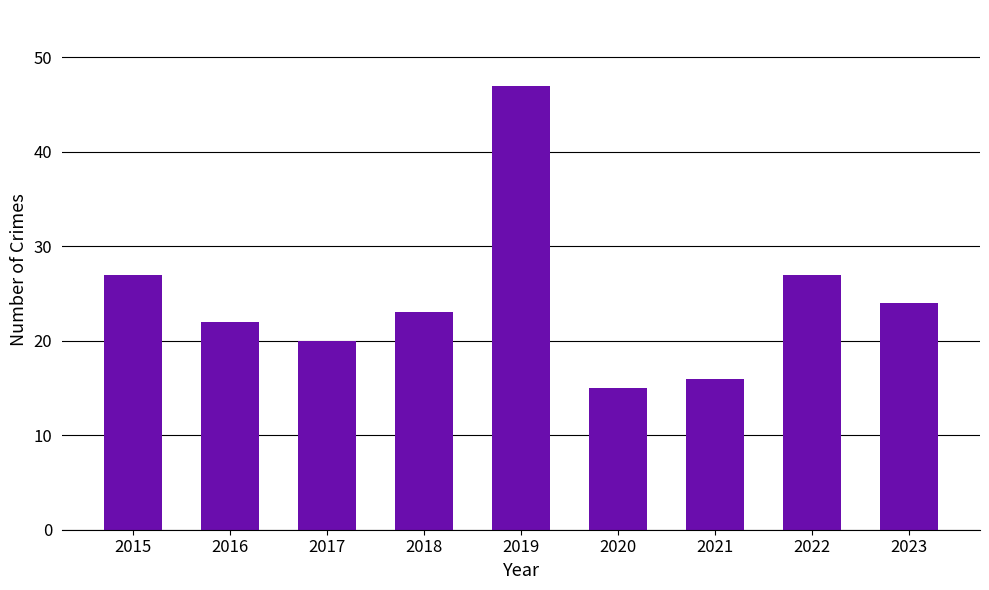

The chart shows a value of 12 at 2023. True or false?

False